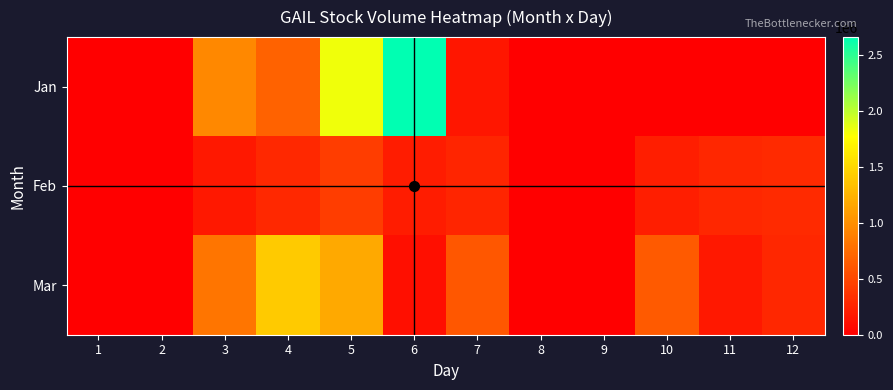

Rank the series at 2 from lowest to highest value.

Jan, Feb, Mar